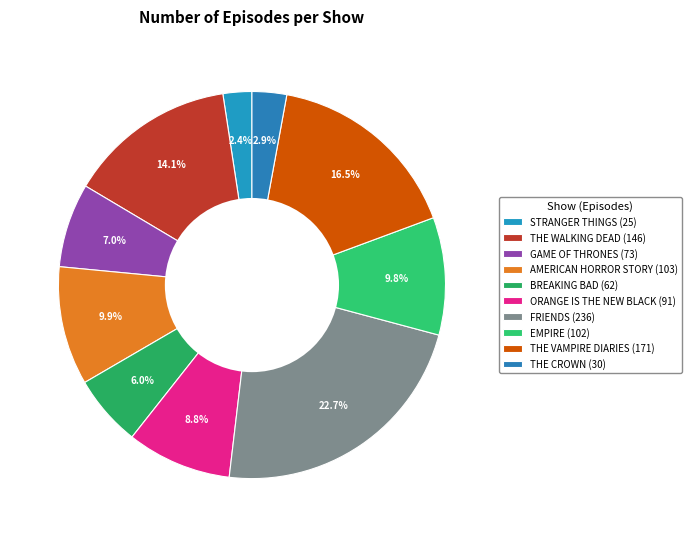

How many slices are in this pie chart?

10